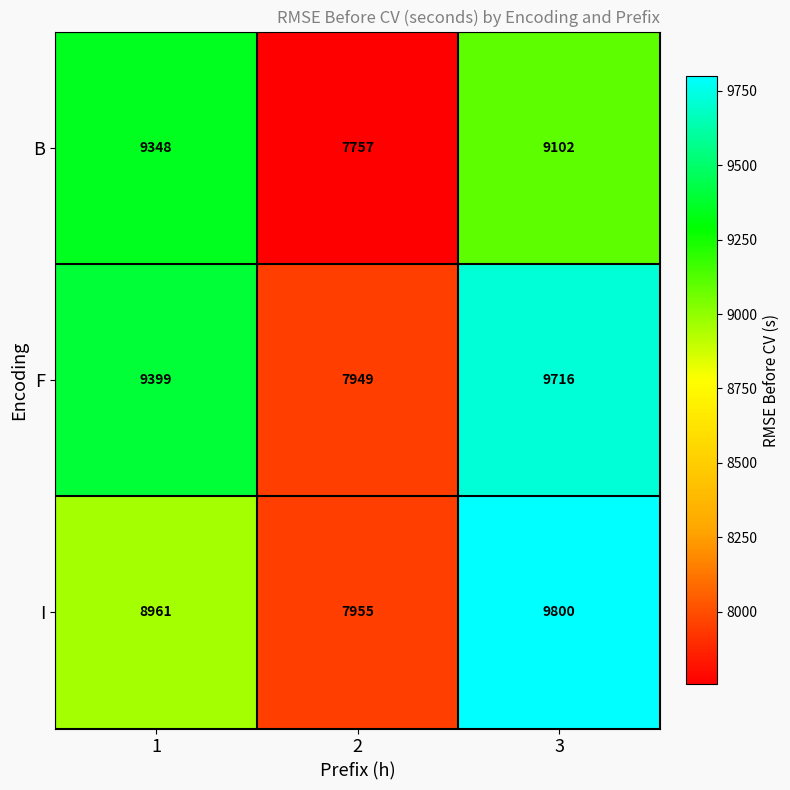

Which series has the largest range (max minus min)?

I